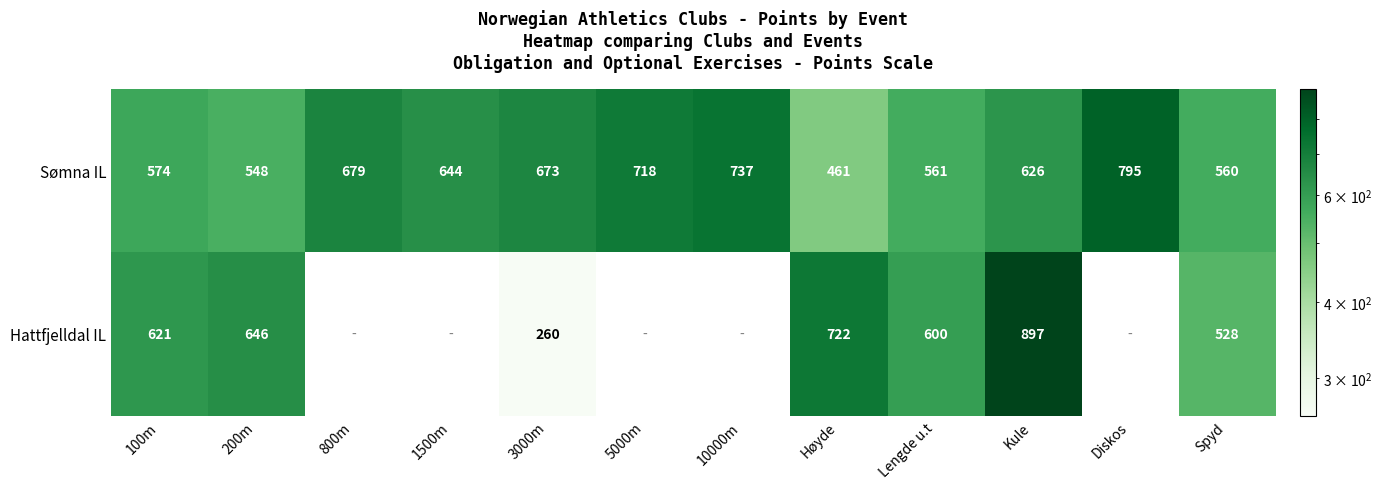

The value of Sømna IL at 800m is 679. True or false?

True